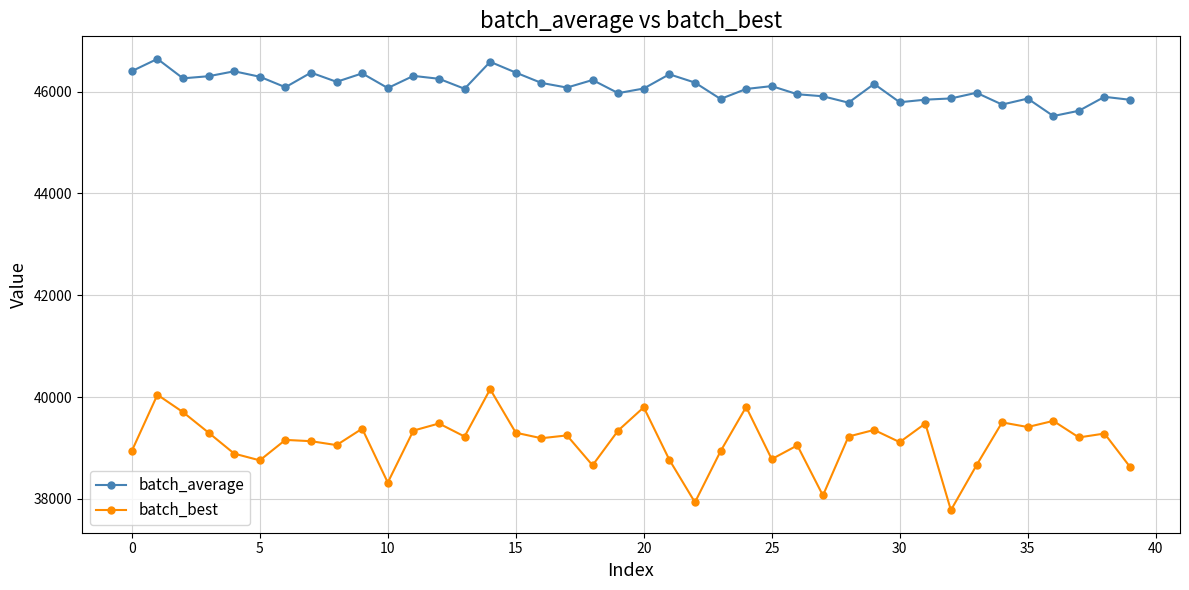

What is the value of the batch_best point at the 5th from the left?

38887.3